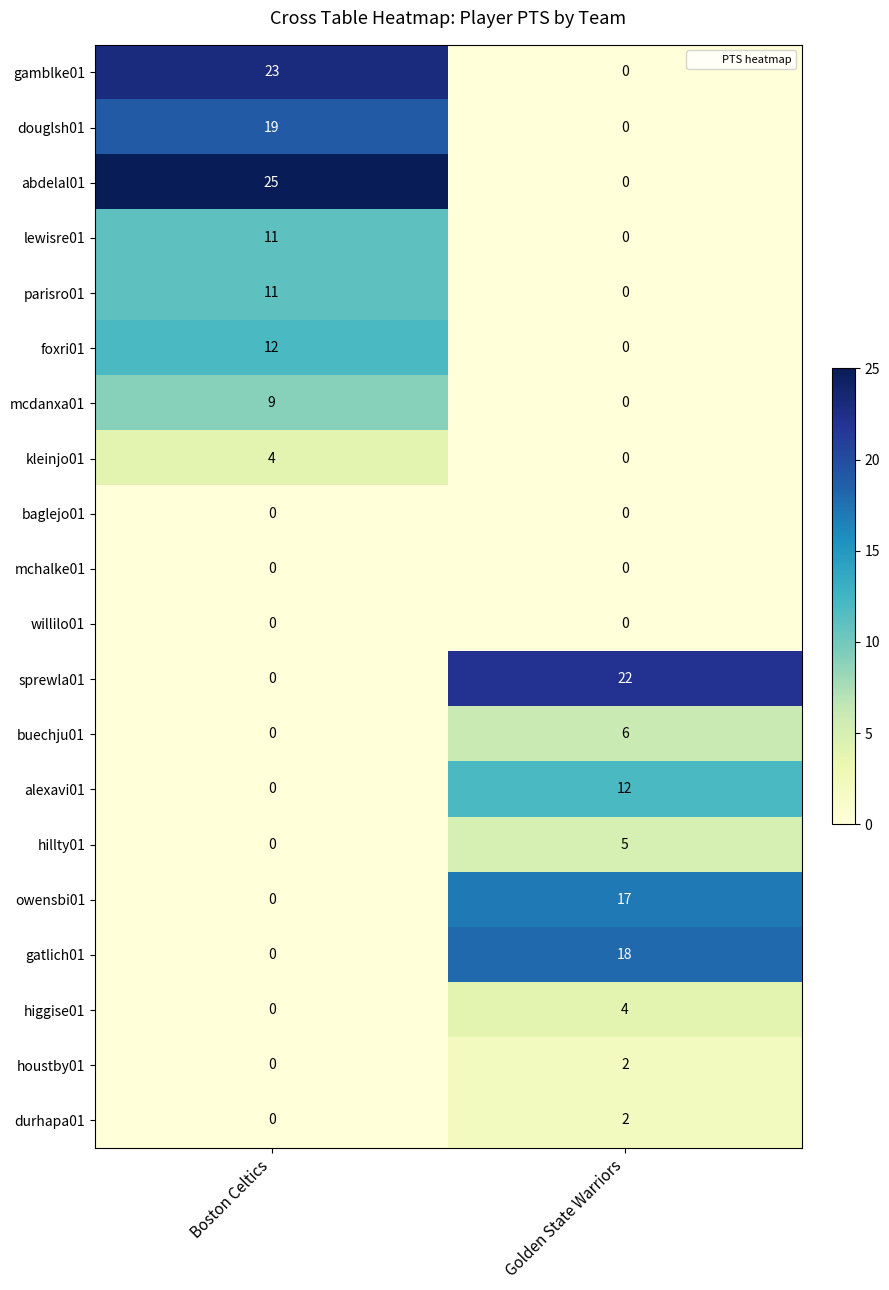

Which category has the highest value across all series?

Boston Celtics